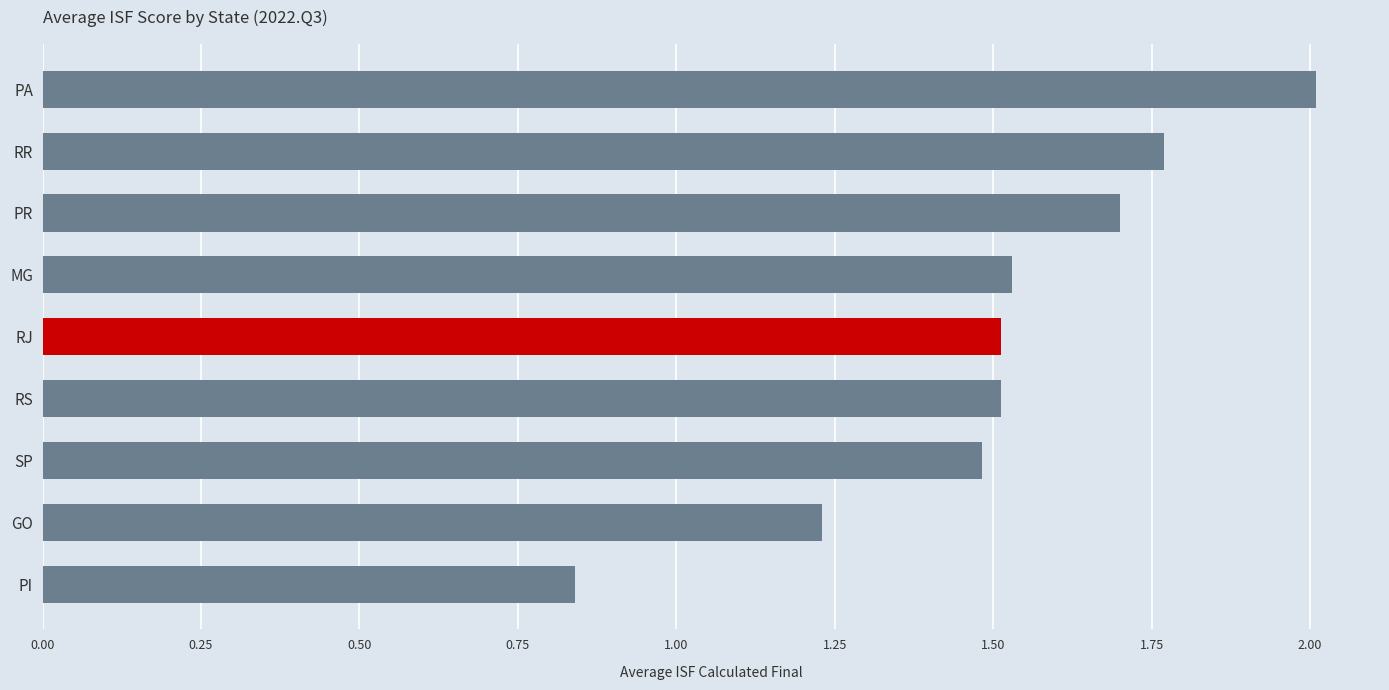

Count the number of values greater than 1.

8